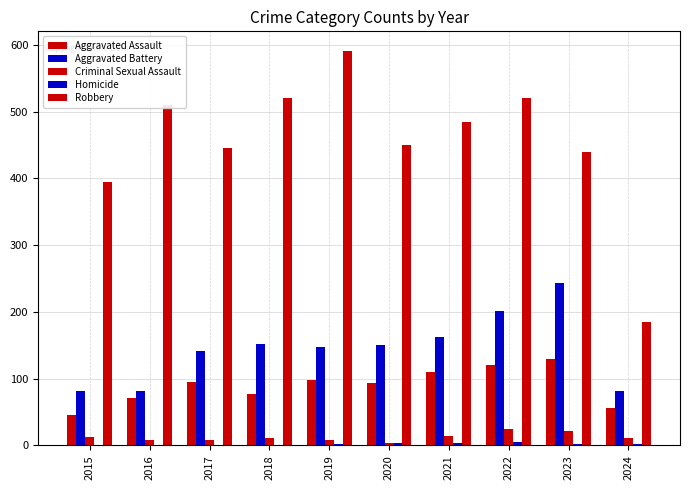

How many distinct data groups are displayed?

5